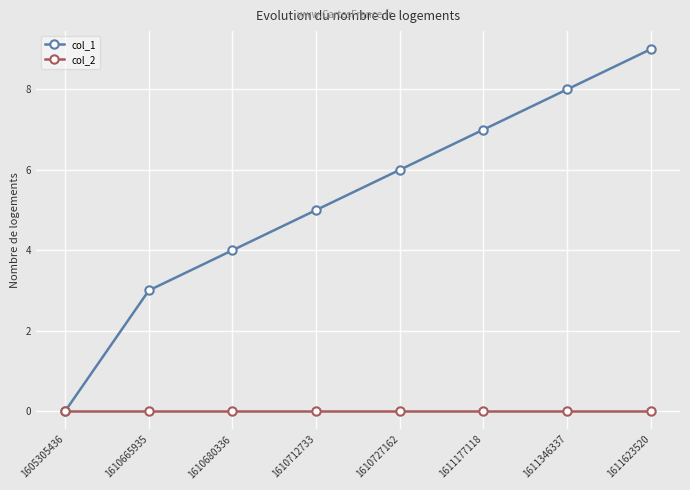

Is the value of col_1 at 1610712733 greater than the value of col_2 at 1611346337?

Yes